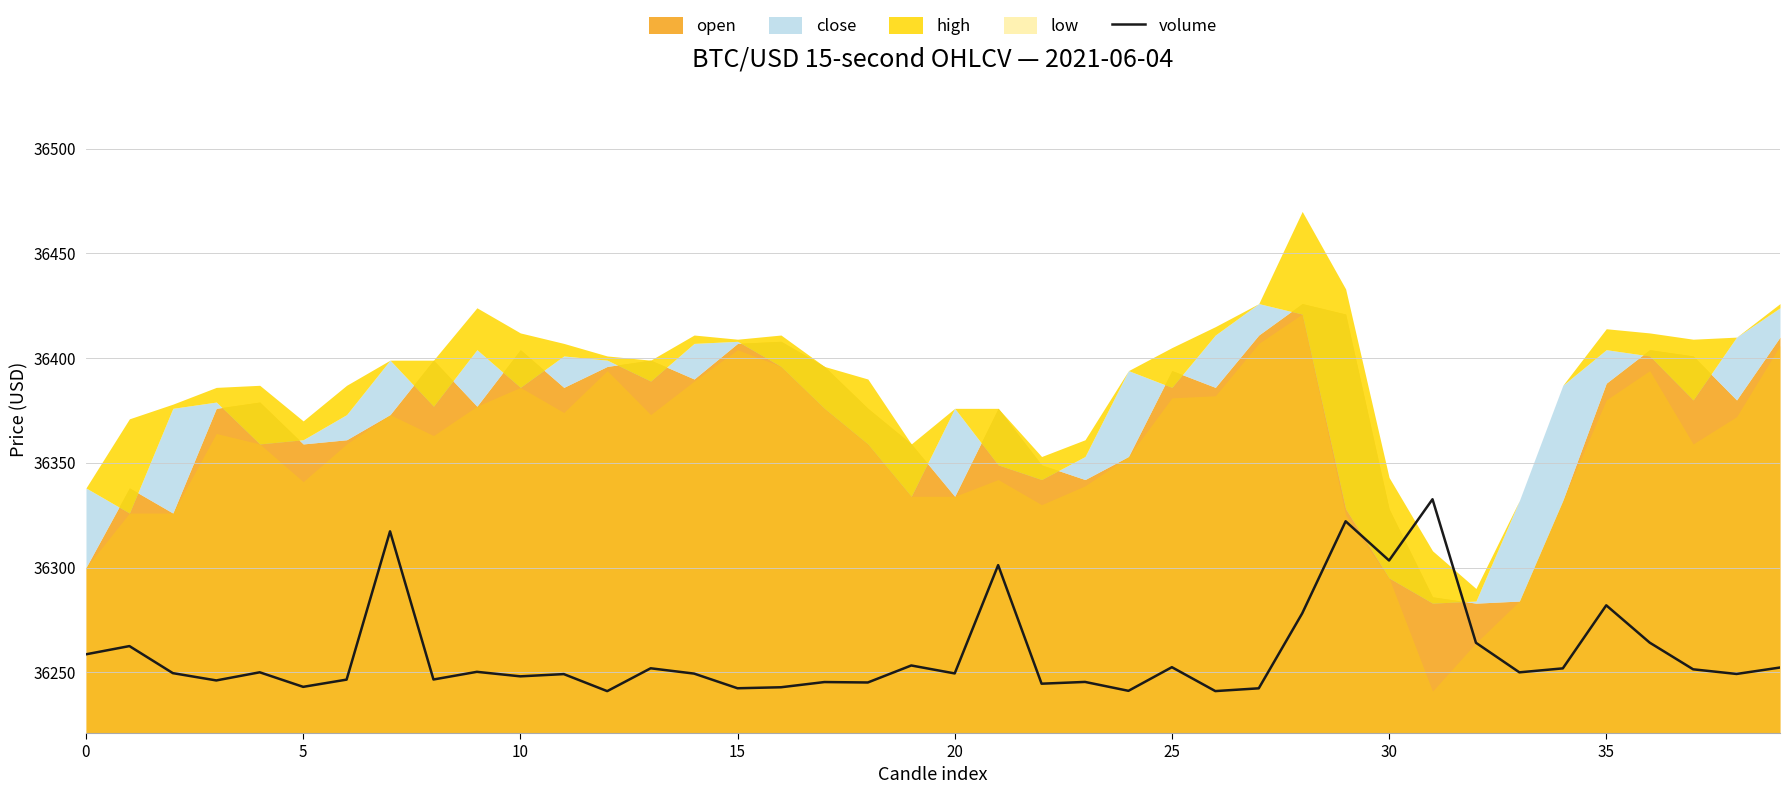

Is it true that volume equals 17296.7 at 30?

False